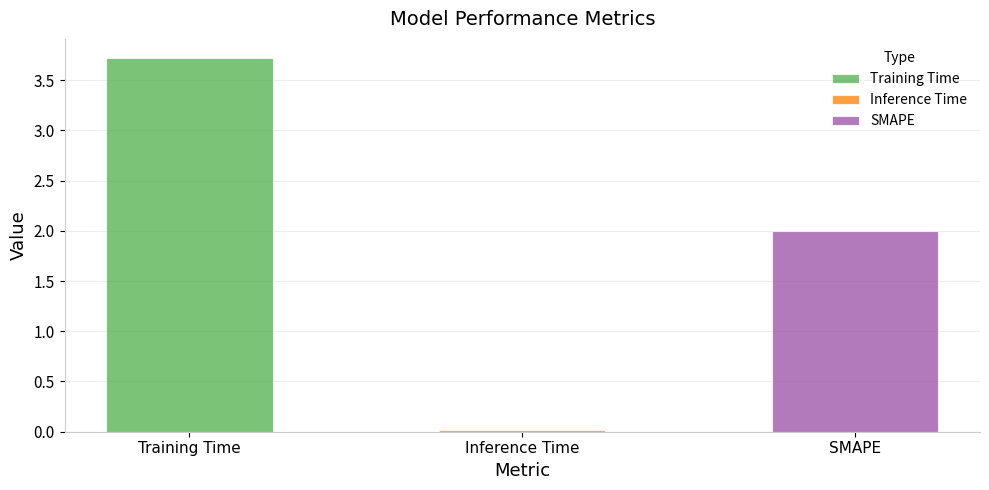

Rank the categories by value from highest to lowest.

Training Time, SMAPE, Inference Time